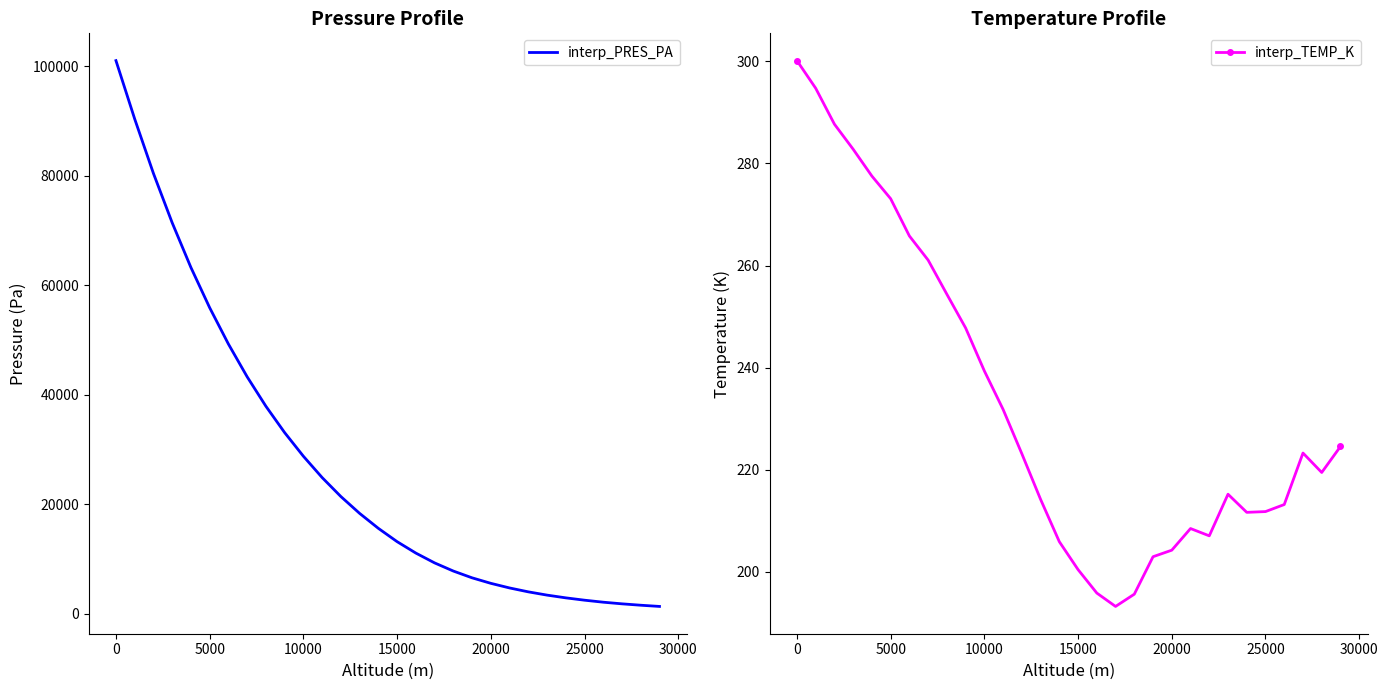

The interp_TEMP_K series shows 125.9 at 25000. True or false?

False